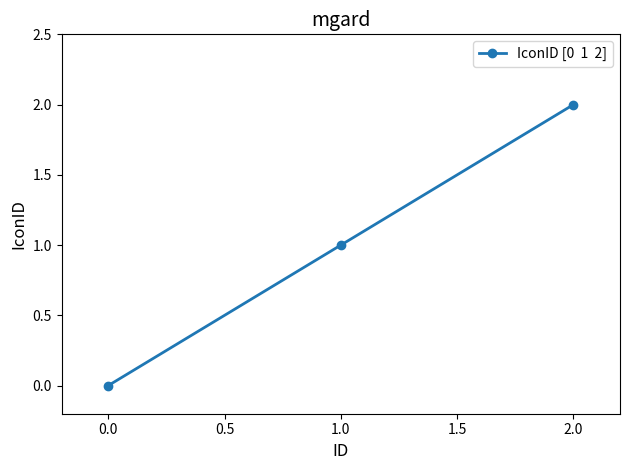

List the labels in order of value, largest first.

2.0, 1.0, 0.0